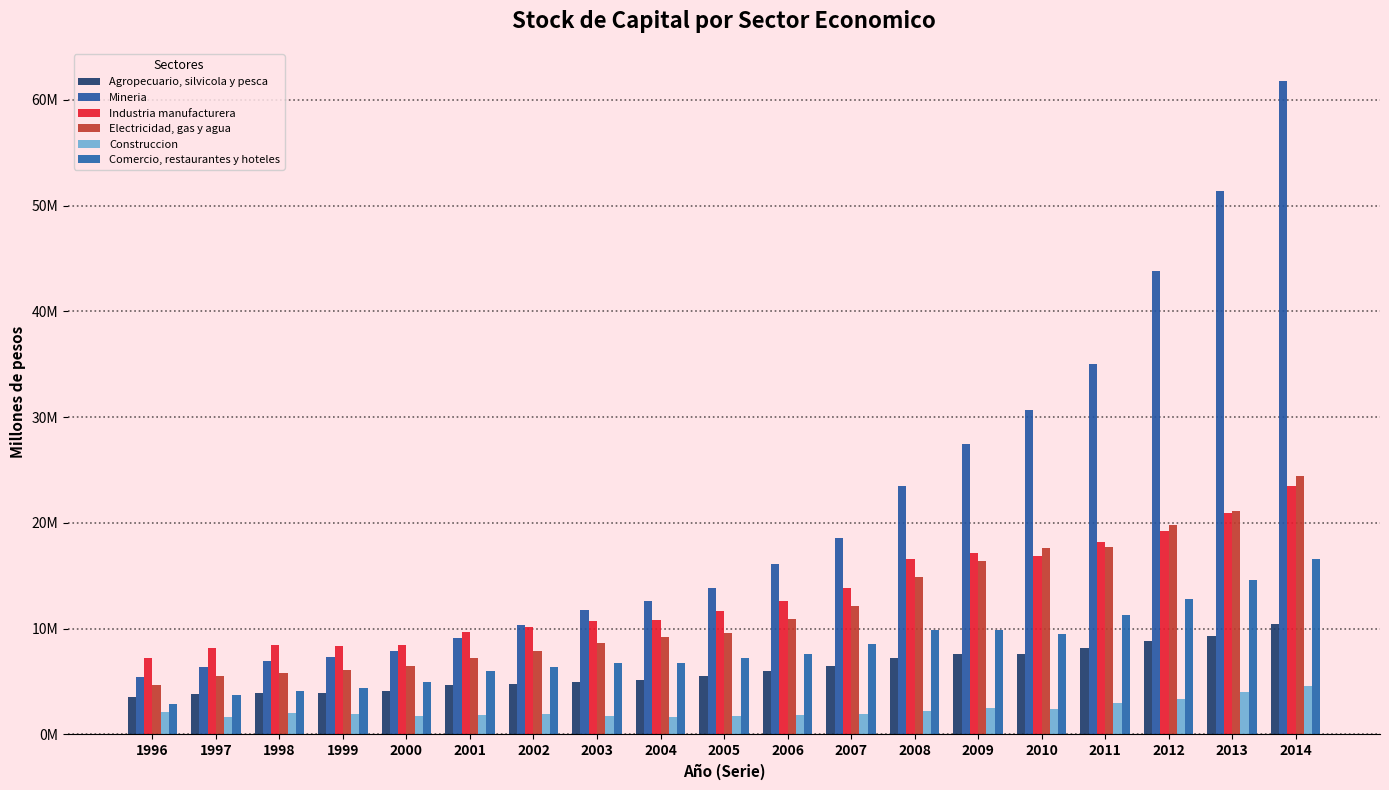

What is the value of the Industria manufacturera bar at the 6th from the left?

9.7